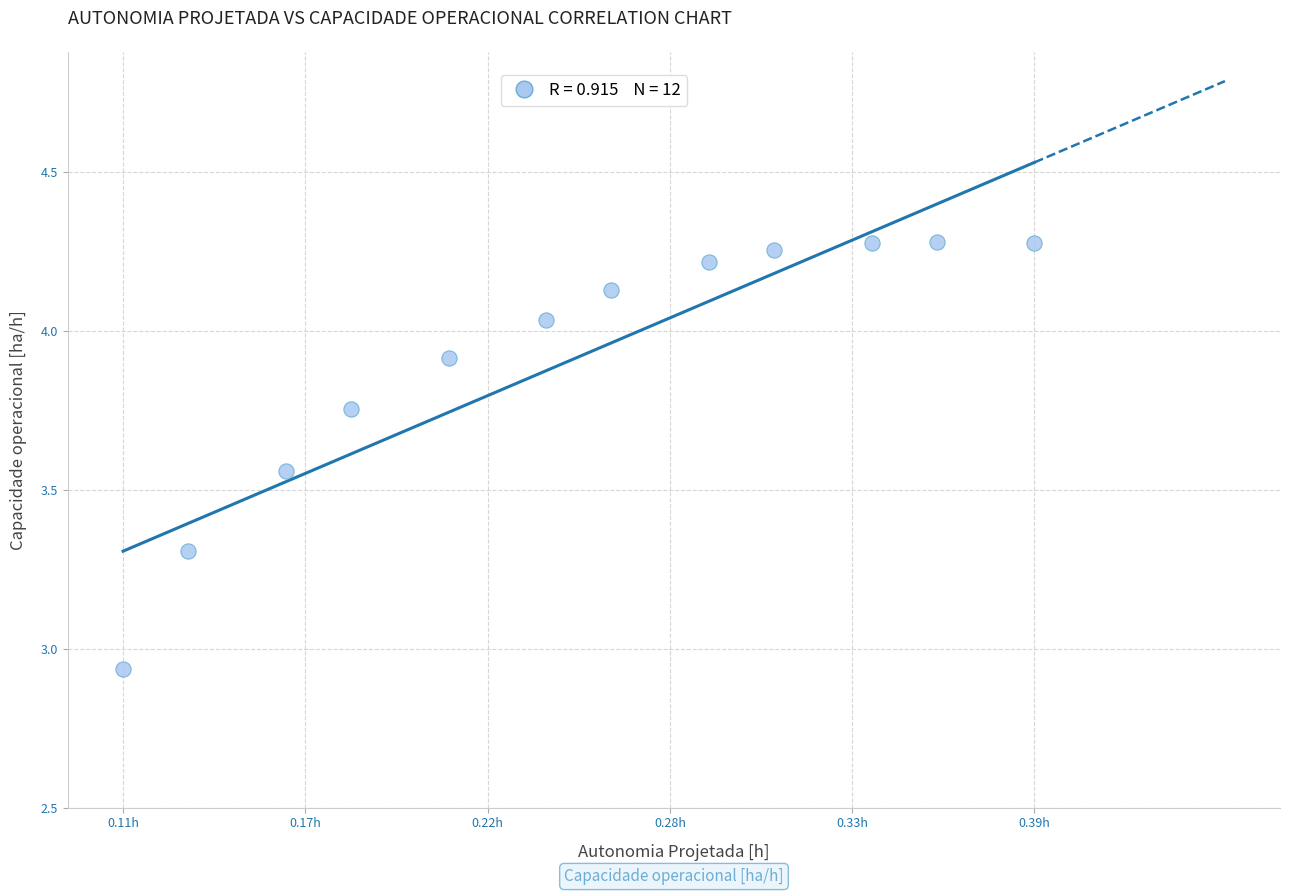

What is the range of Y values (max minus min)?

1.3